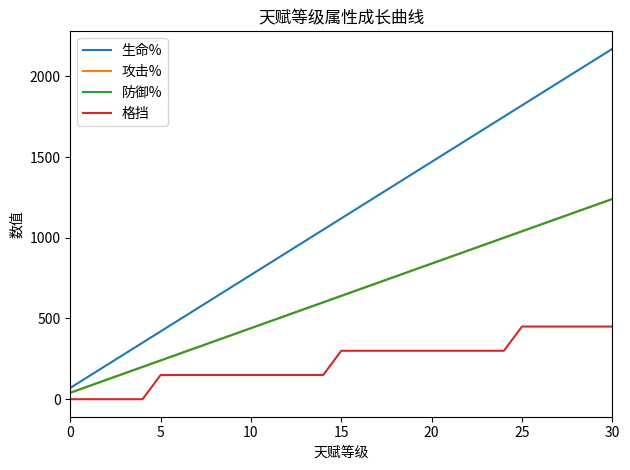

List the series in order of their peak value, lowest first.

格挡, 攻击%, 防御%, 生命%